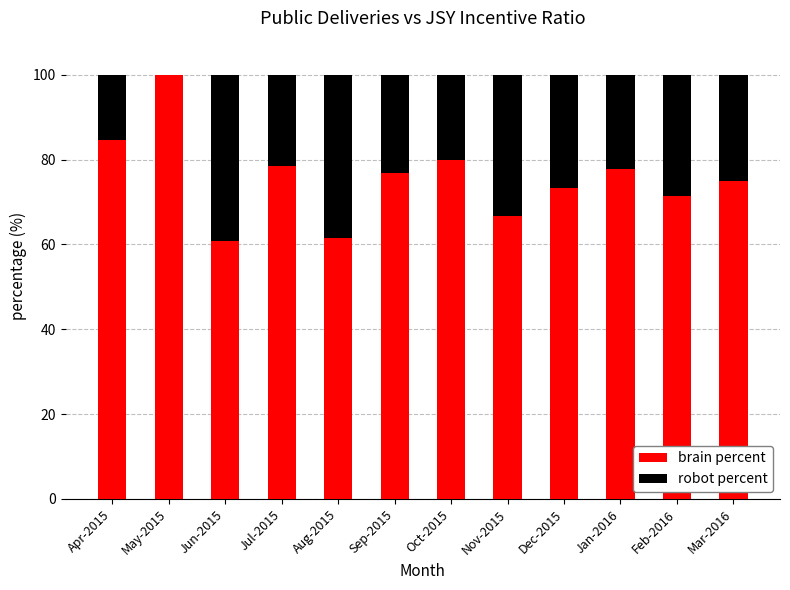

Reading left to right, list the values for the brain percent series.

Apr-2015=84.6	May-2015=100.0	Jun-2015=60.9	Jul-2015=78.6	Aug-2015=61.5	Sep-2015=76.9	Oct-2015=80.0	Nov-2015=66.7	Dec-2015=73.3	Jan-2016=77.8	Feb-2016=71.4	Mar-2016=75.0